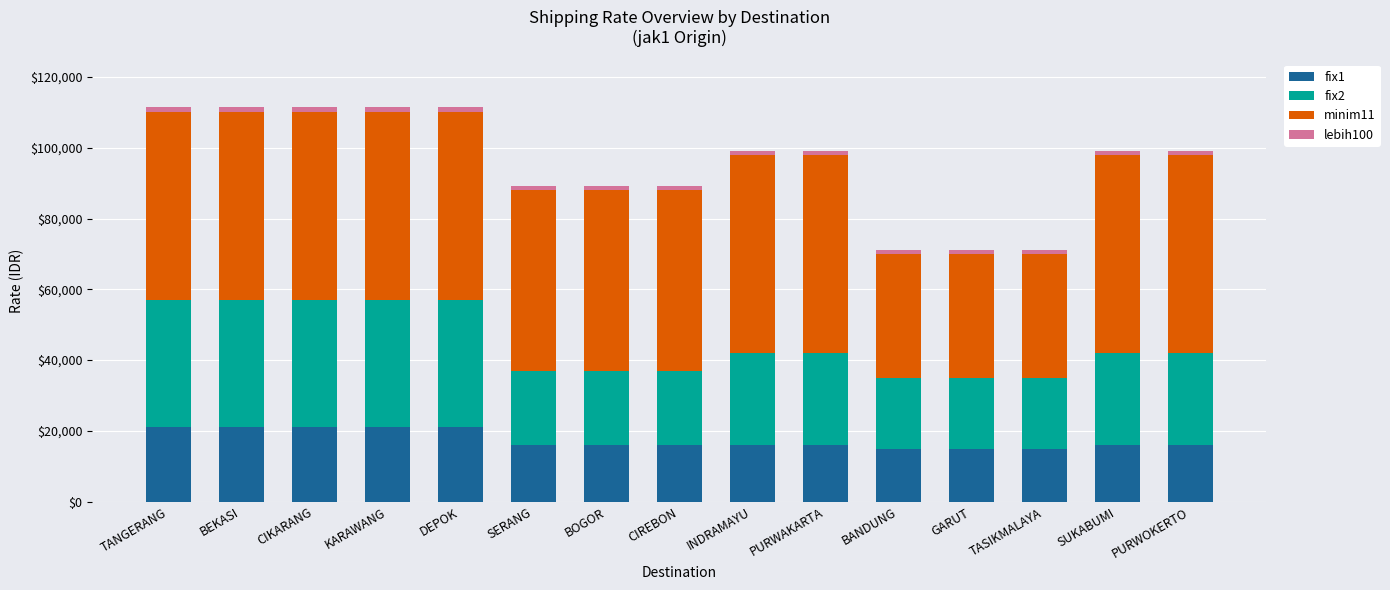

The fix1 series shows 21000 at KARAWANG. True or false?

True